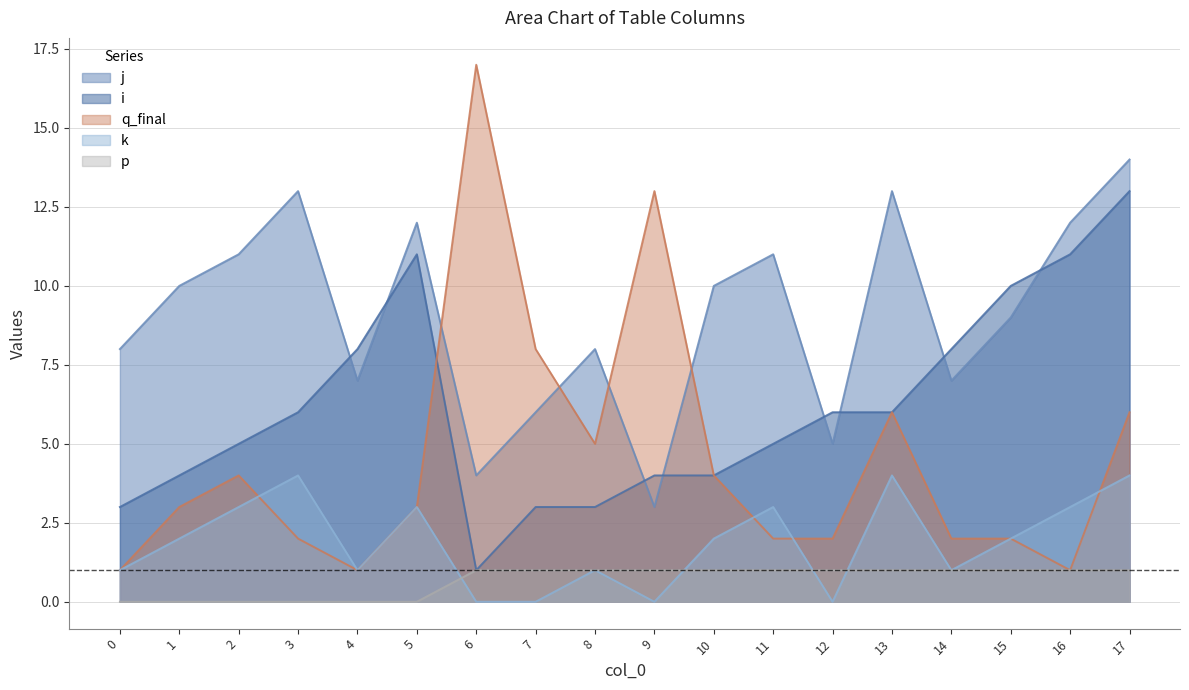

What is the value of the p point at the 9th from the left?

1